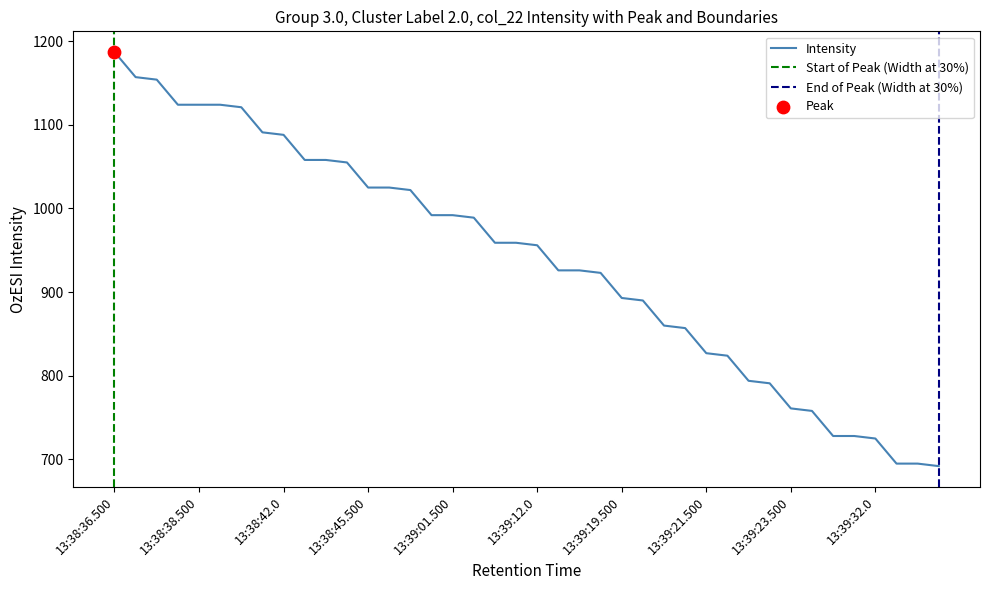

Which category has the highest value in the Intensity series?

13:38:36.500